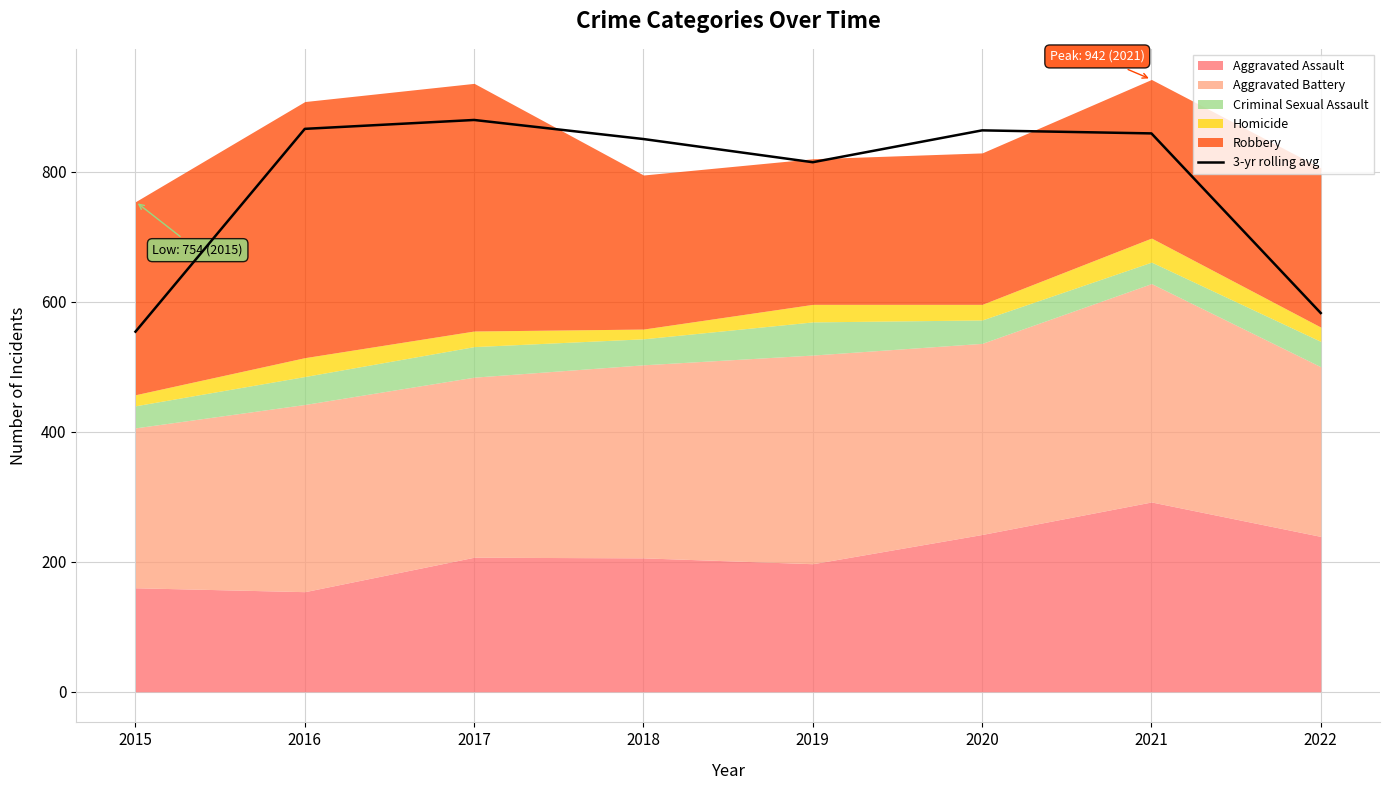

The value at 2022 is 178.6. True or false?

False